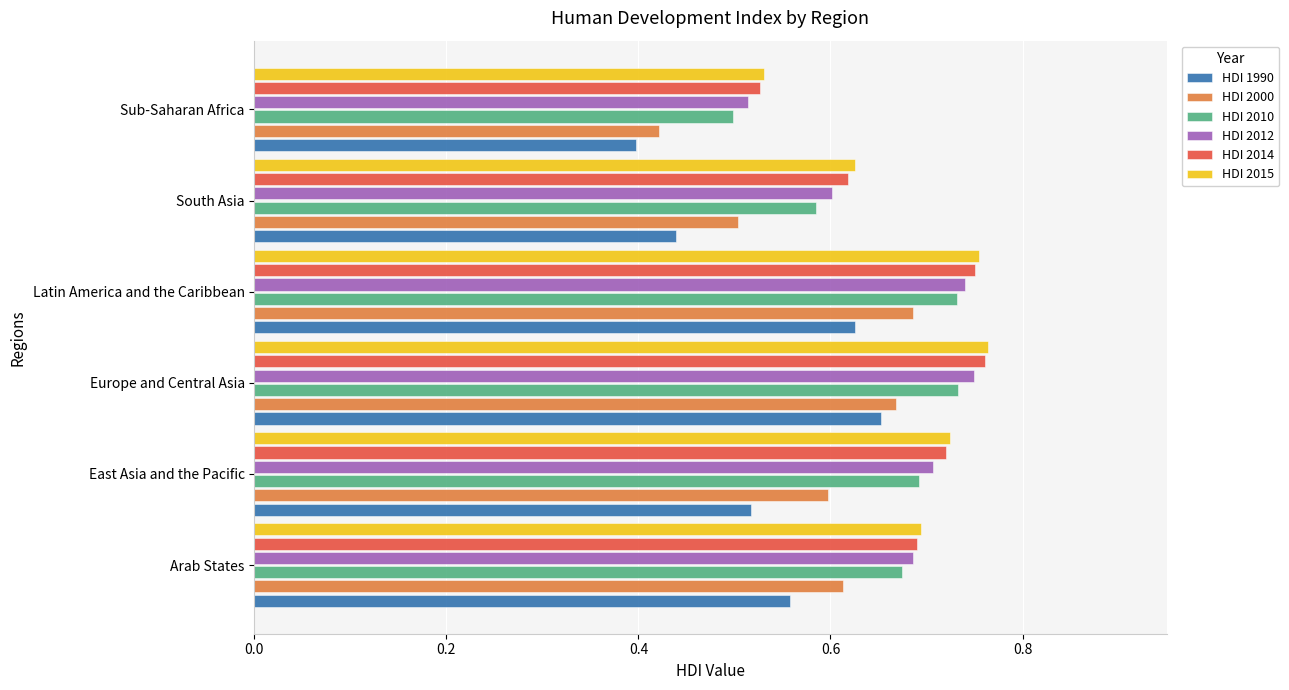

At how many categories does at least one series exceed 0?

6